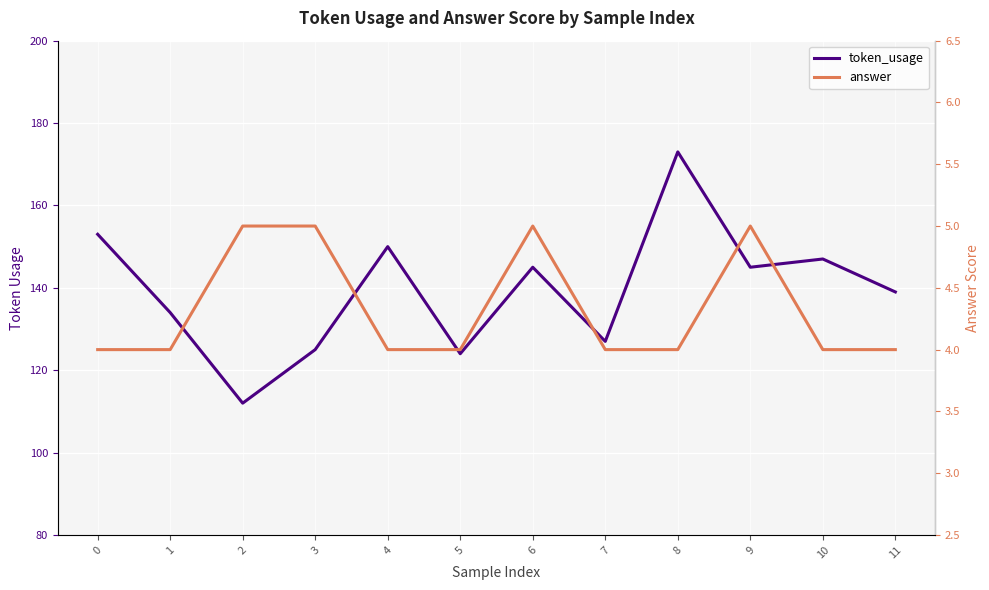

Where is the first local minimum for token_usage?

2